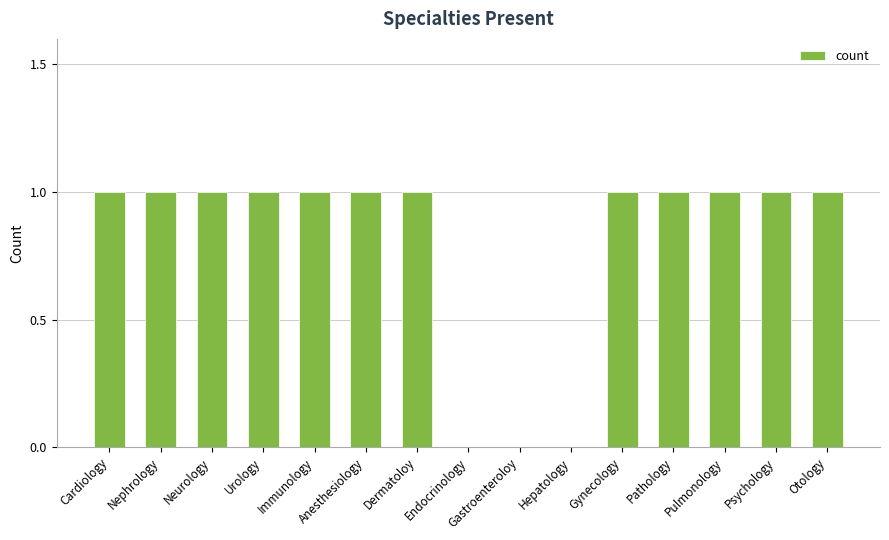

The value at Otology is 2. True or false?

False